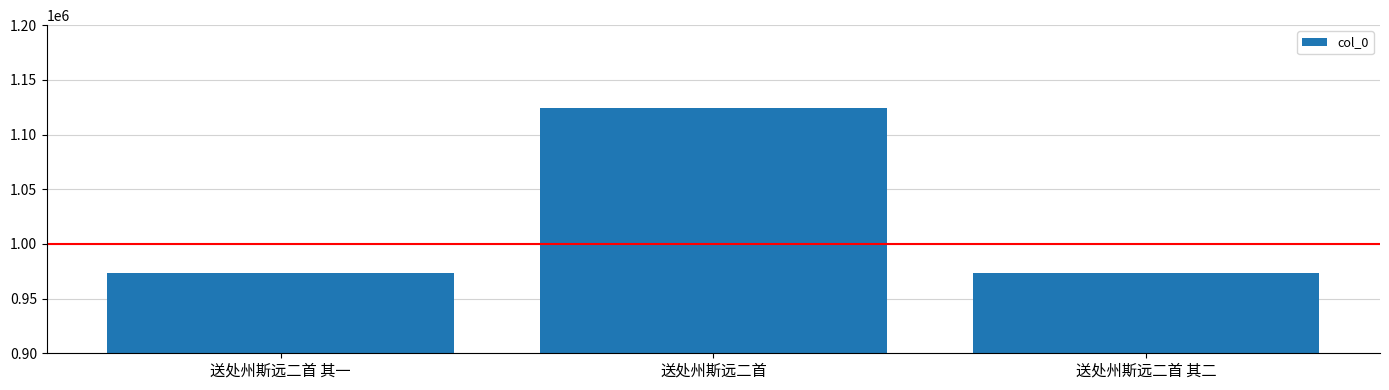

Is it true that the value at 送处州斯远二首 is 776790?

False